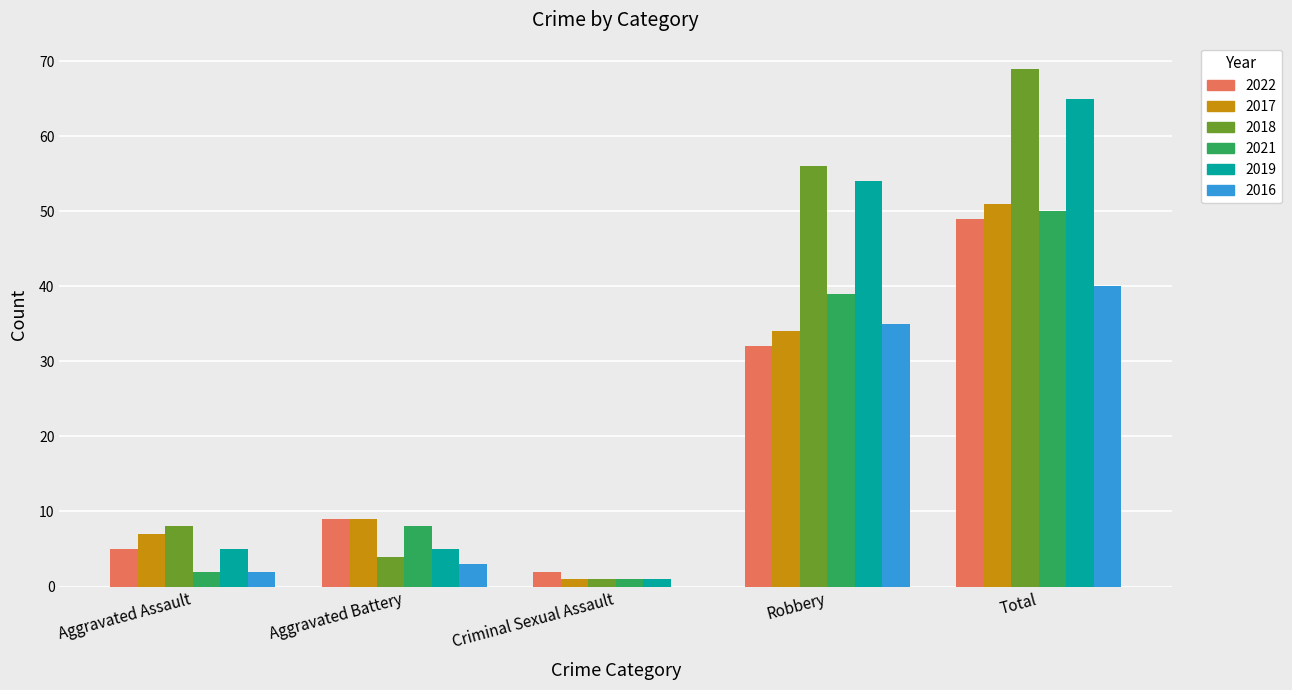

Count the number of data series in this chart.

6